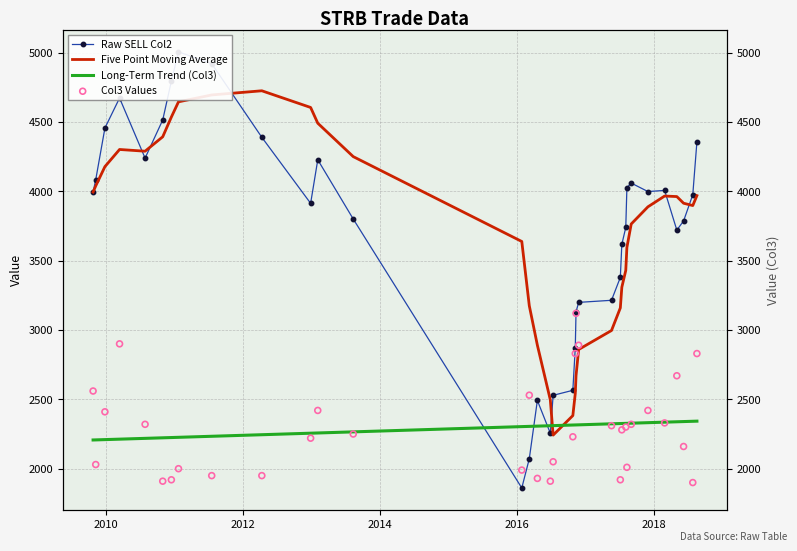

Is the value of Five Point Moving Average at 13 greater than the value of Long-Term Trend (Col3) at 26?

Yes